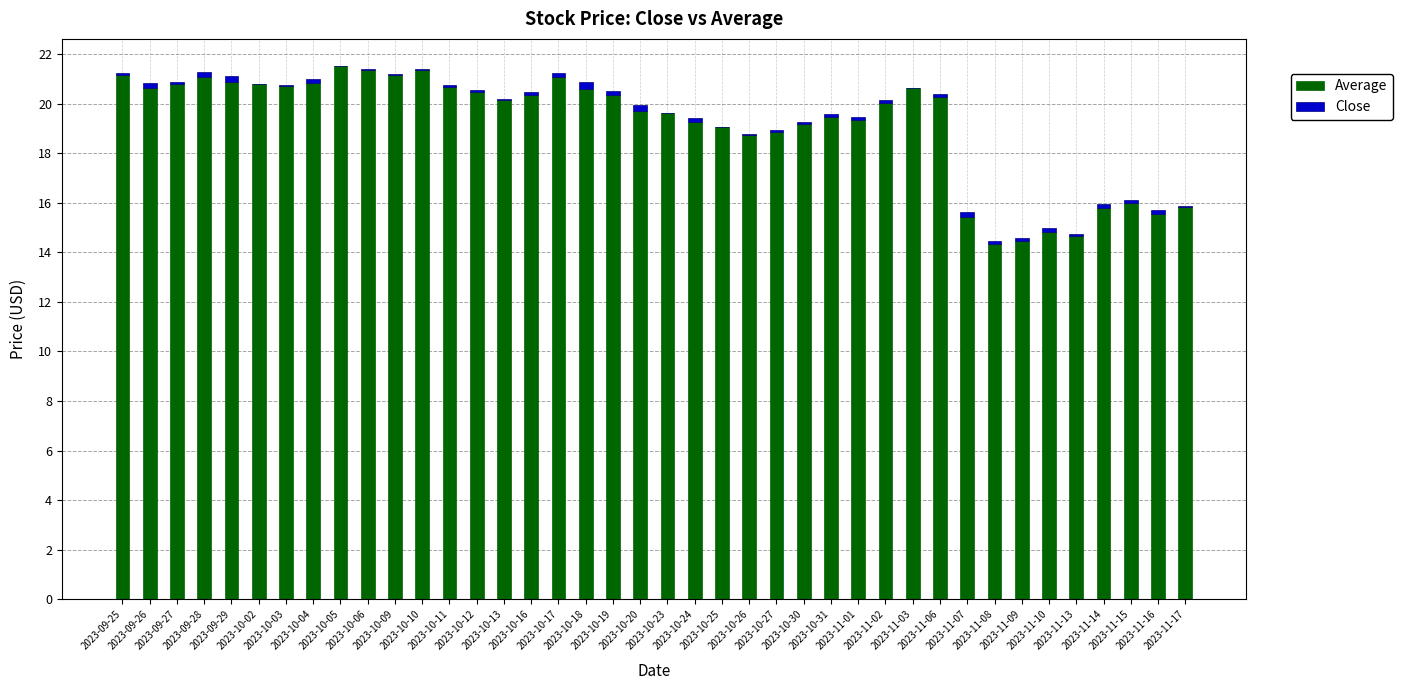

List the labels in order of Average value, largest first.

2023-10-05, 2023-10-06, 2023-10-10, 2023-10-09, 2023-09-25, 2023-09-28, 2023-10-17, 2023-09-29, 2023-10-04, 2023-09-27, 2023-10-02, 2023-10-03, 2023-10-11, 2023-09-26, 2023-11-03, 2023-10-18, 2023-10-12, 2023-10-19, 2023-10-16, 2023-11-06, 2023-10-13, 2023-11-02, 2023-10-20, 2023-10-23, 2023-10-31, 2023-11-01, 2023-10-24, 2023-10-30, 2023-10-25, 2023-10-27, 2023-10-26, 2023-11-15, 2023-11-17, 2023-11-14, 2023-11-16, 2023-11-07, 2023-11-10, 2023-11-13, 2023-11-09, 2023-11-08